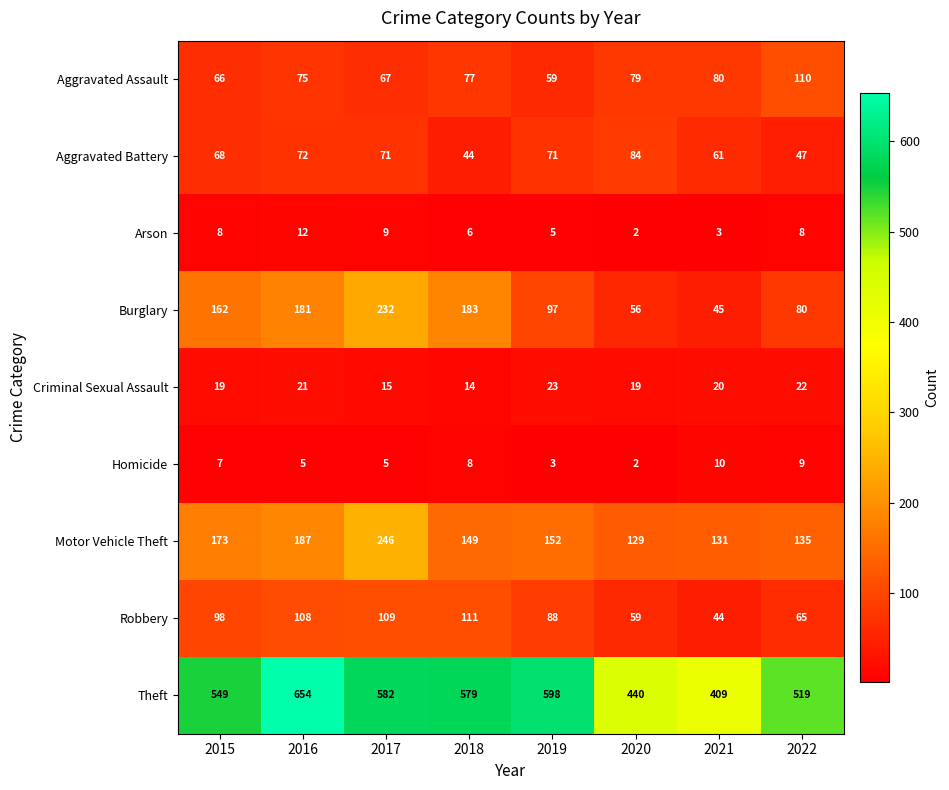

Is it true that Robbery equals 74 at 2016?

False